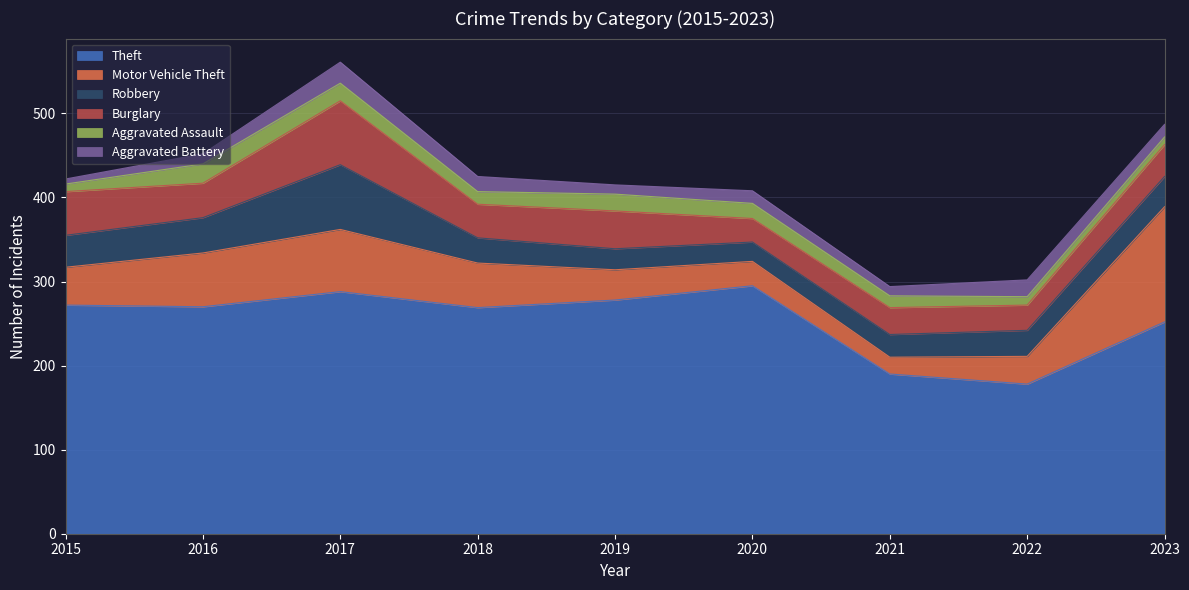

How many lines are shown in the chart?

6